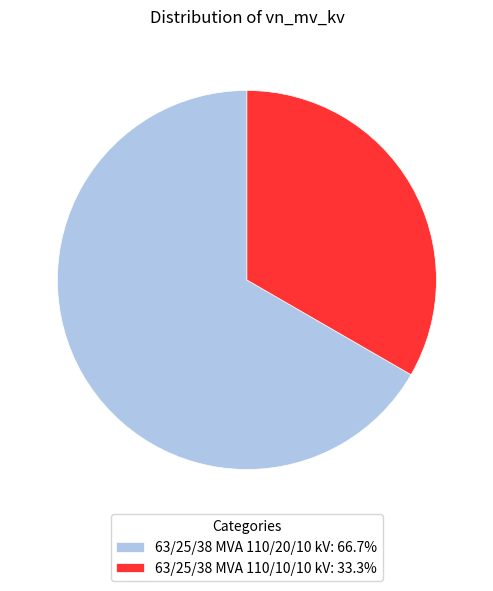

What is the ratio of the value at 63/25/38 MVA 110/20/10 kV: 66.7% to the value at 63/25/38 MVA 110/10/10 kV: 33.3%?

2.0